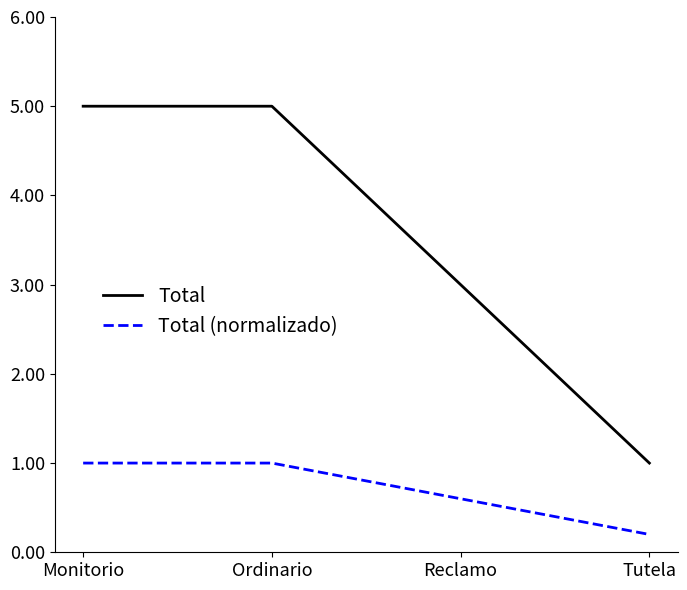

List the series in order of their overall mean, lowest first.

Total (normalizado), Total